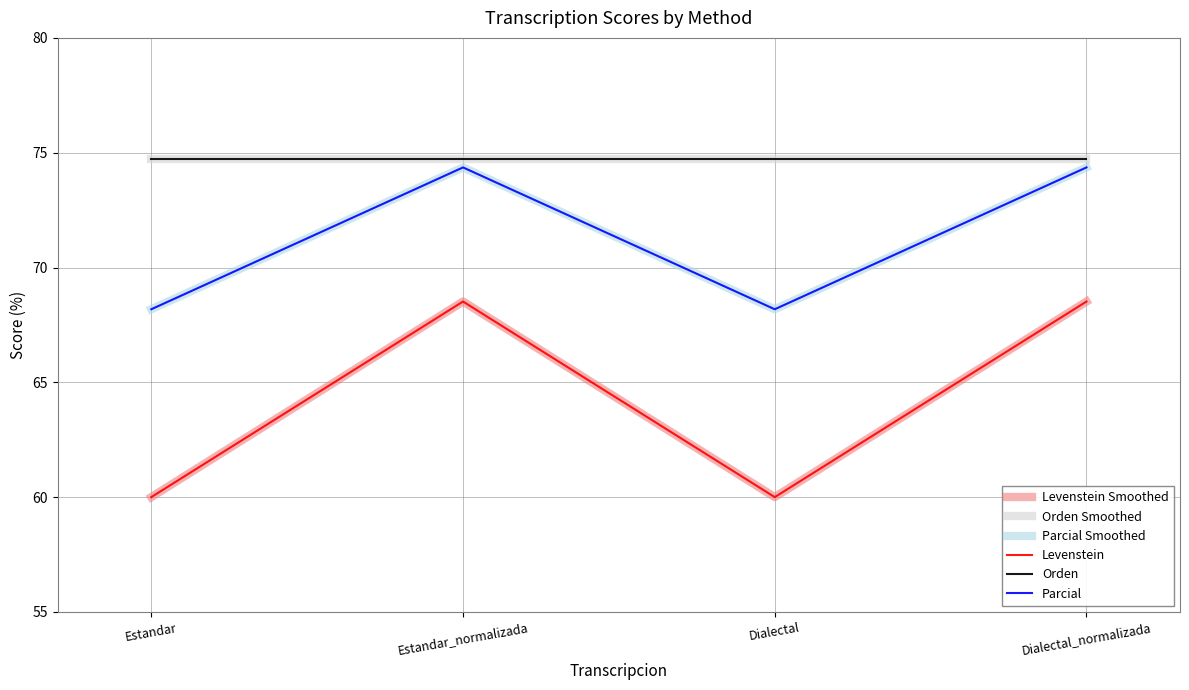

True or false: Levenstein Smoothed and Levenstein cross at least once.

False